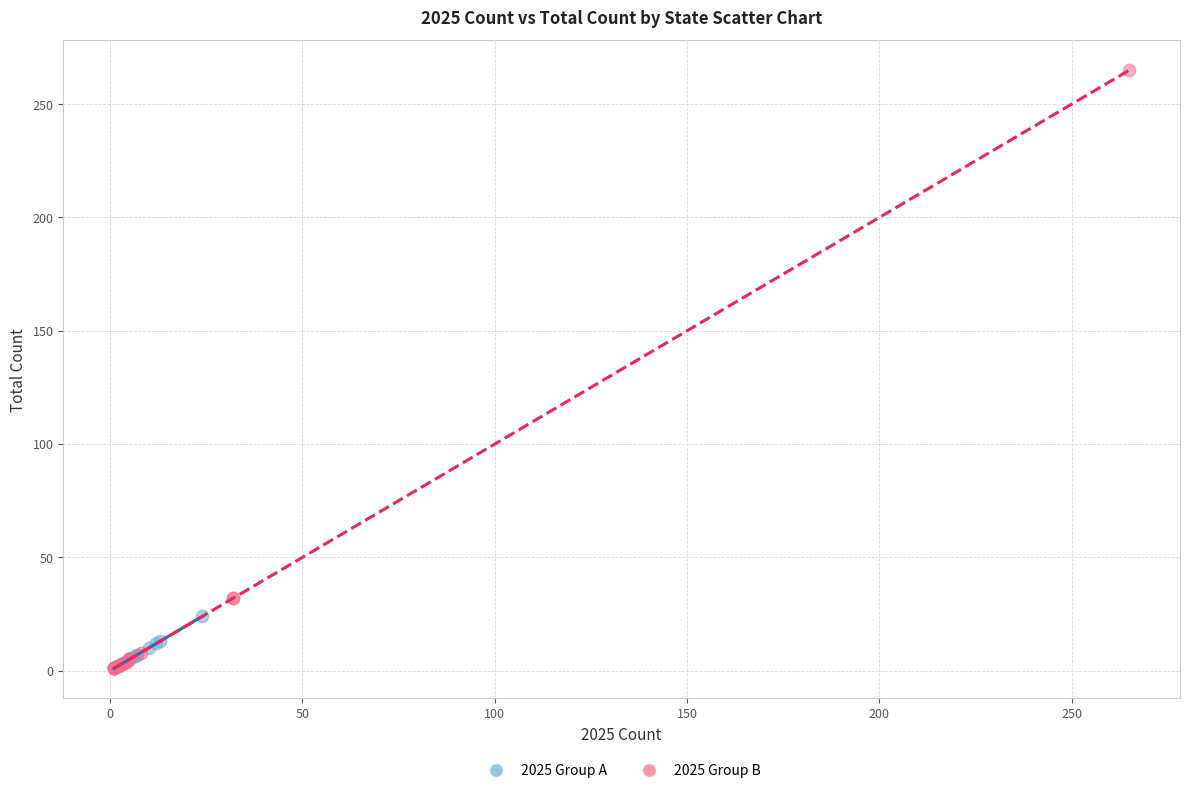

Which series has the largest Y range (max minus min)?

2025 Group B